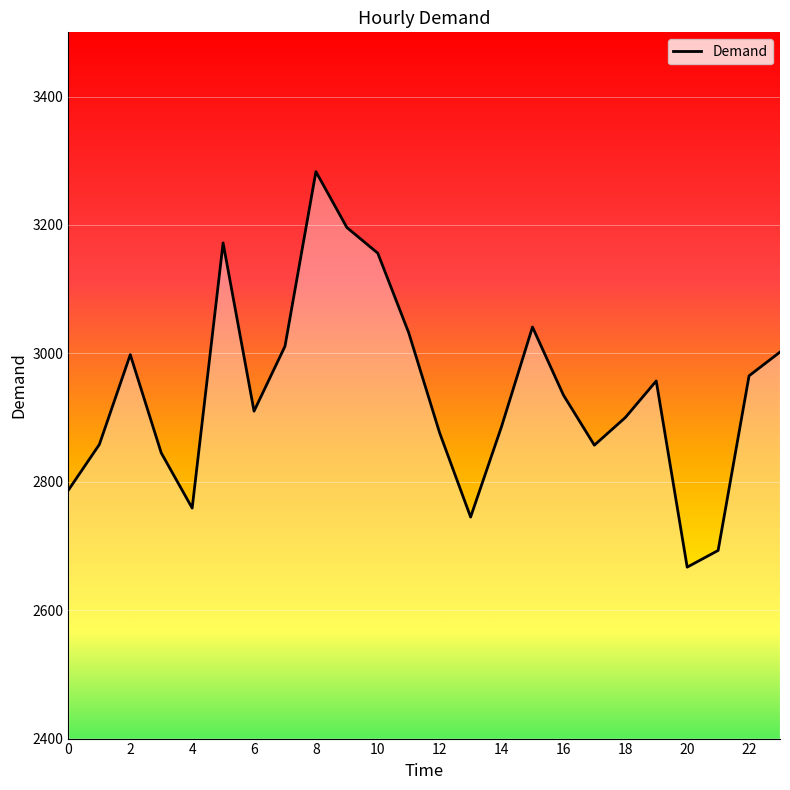

What is the smallest value displayed?

2667